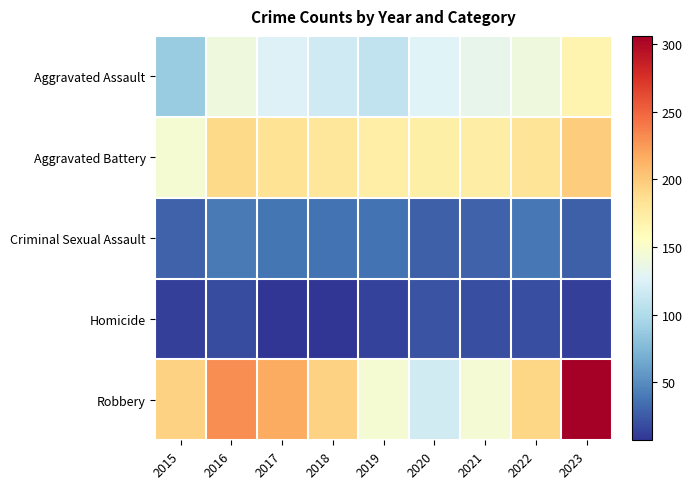

Which series has the largest range (max minus min)?

Robbery